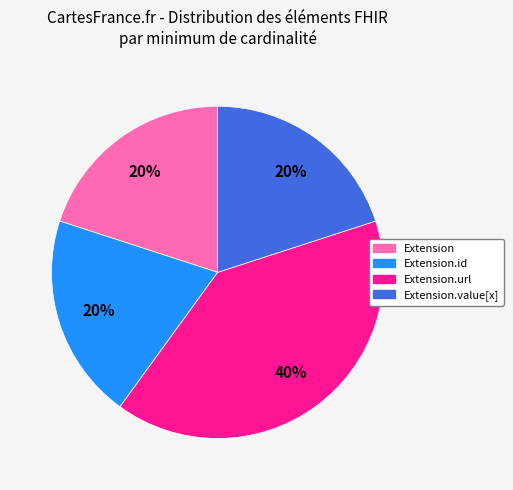

How many slices are in this pie chart?

4